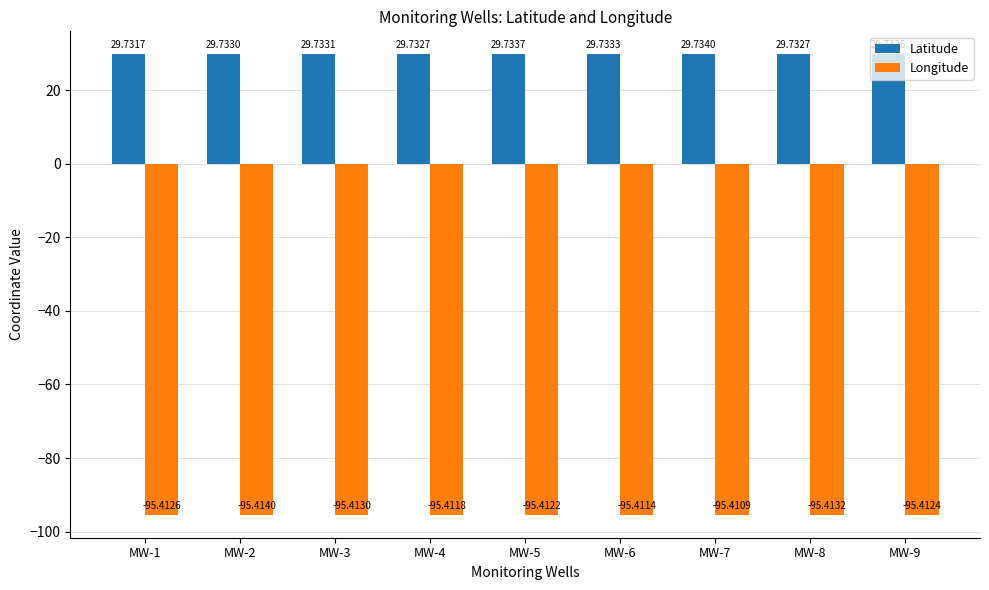

What is the maximum value for Longitude?

-95.4